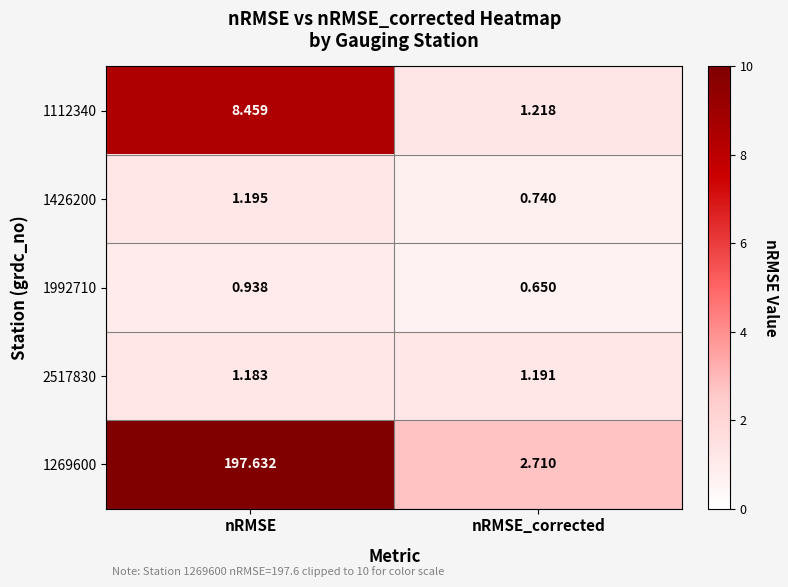

Count the number of categories in the chart.

2